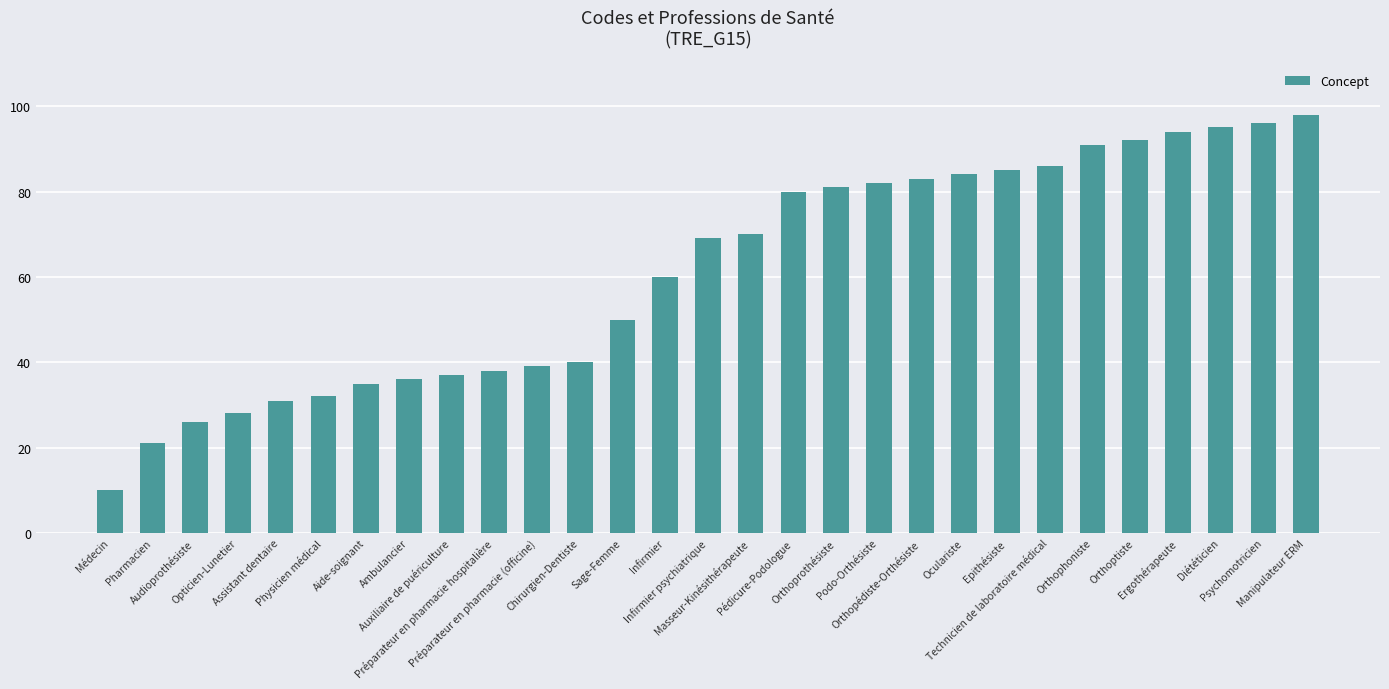

Approximately how many times larger is the value at Sage-Femme compared to Chirurgien-Dentiste?

1.2